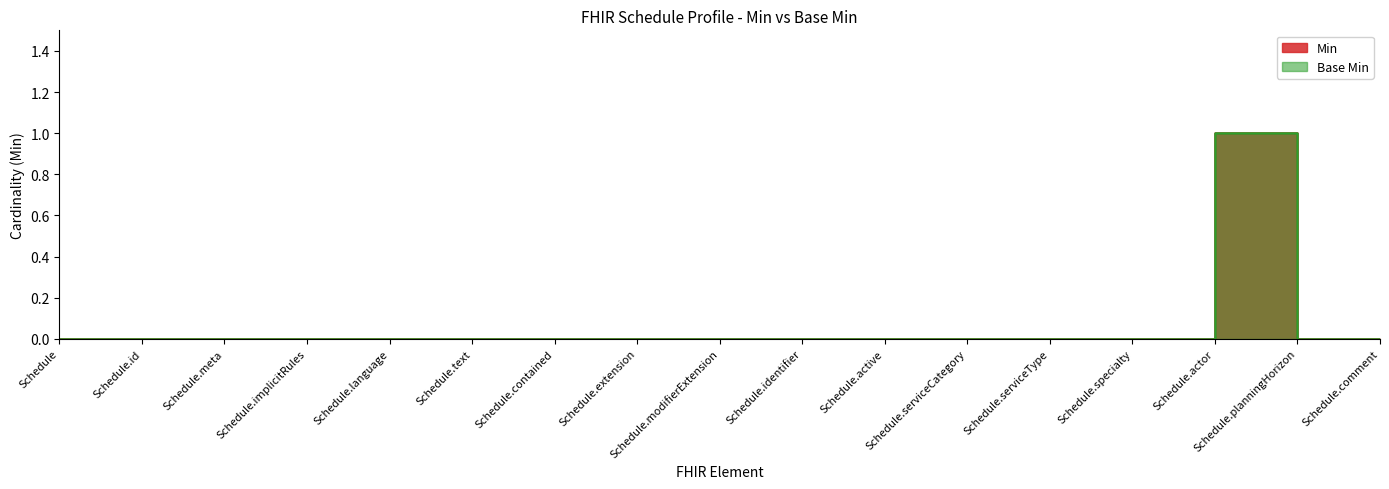

At which category does Min reach its first local peak?

Schedule.actor